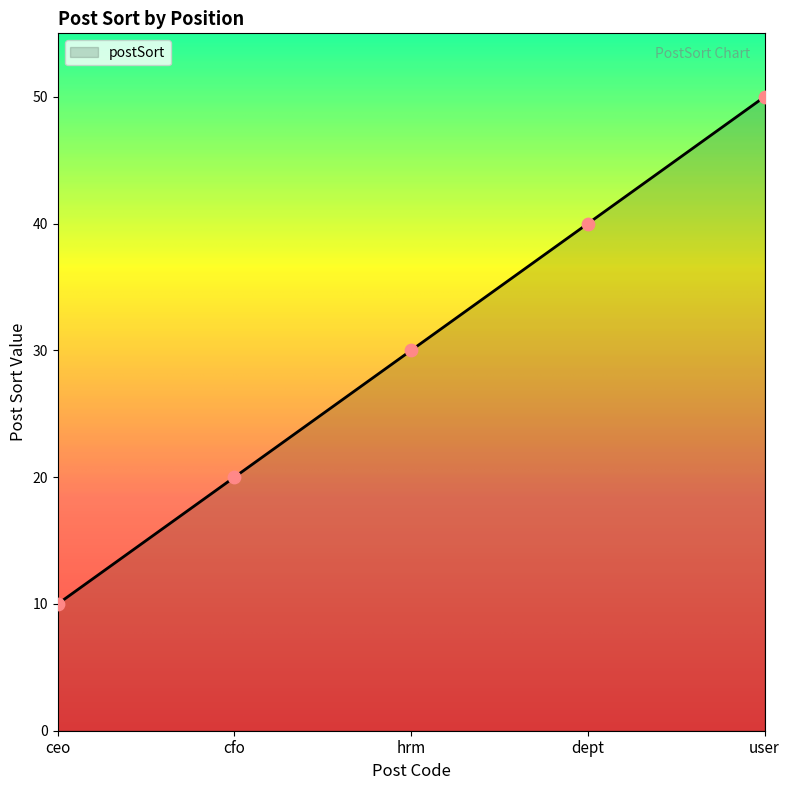

What is the ratio of the value at ceo to the value at hrm?

0.3